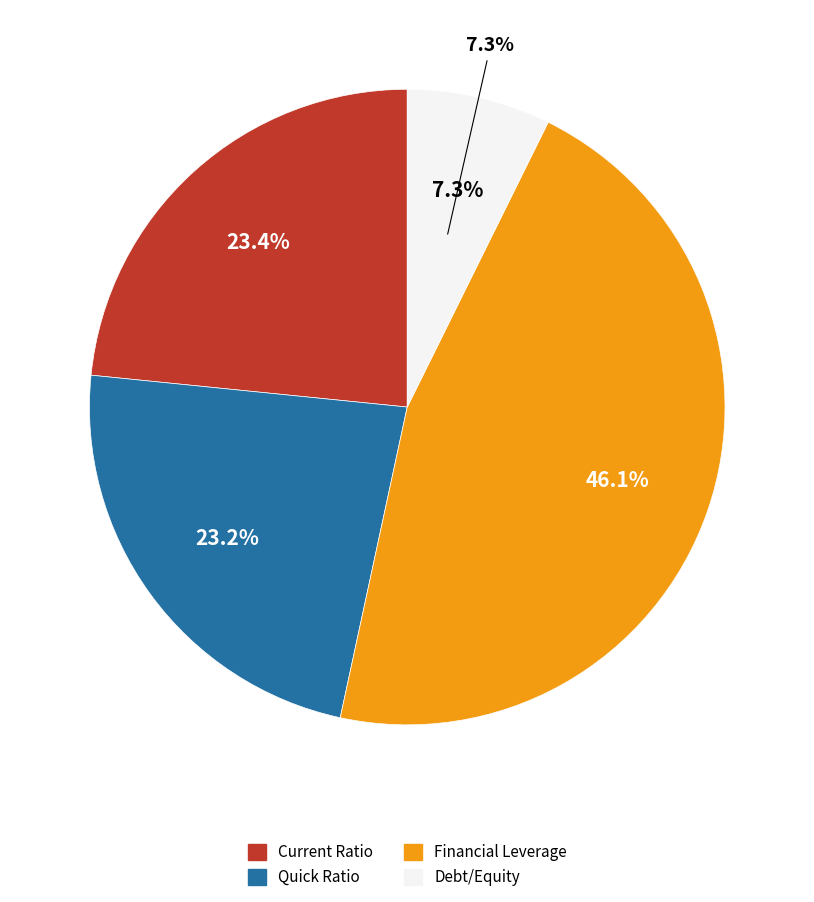

How many segments does this pie chart have?

4